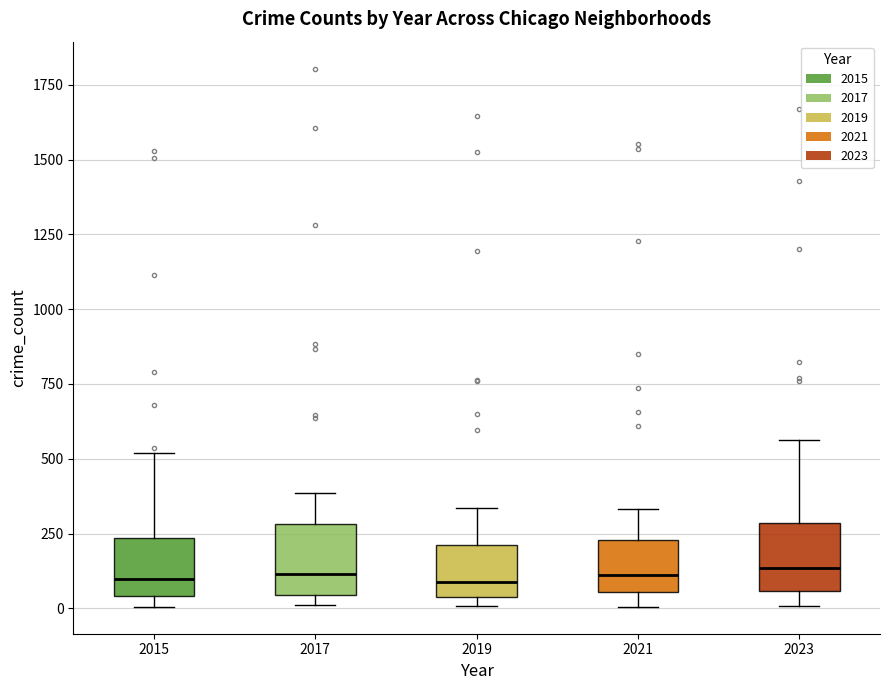

Reading left to right, read every box against the y-axis: the position of its median line, the range the box covers, and the ends of its whiskers. The values are not printed on the chart, so give them approximately, as read against the axis.

2015: median 100, box 50 to 250, whiskers 0 to 500
2017: median 100, box 50 to 300, whiskers 0 to 400
2019: median 100, box 50 to 200, whiskers 0 to 350
2021: median 100, box 50 to 250, whiskers 0 to 350
2023: median 150, box 50 to 300, whiskers 0 to 550